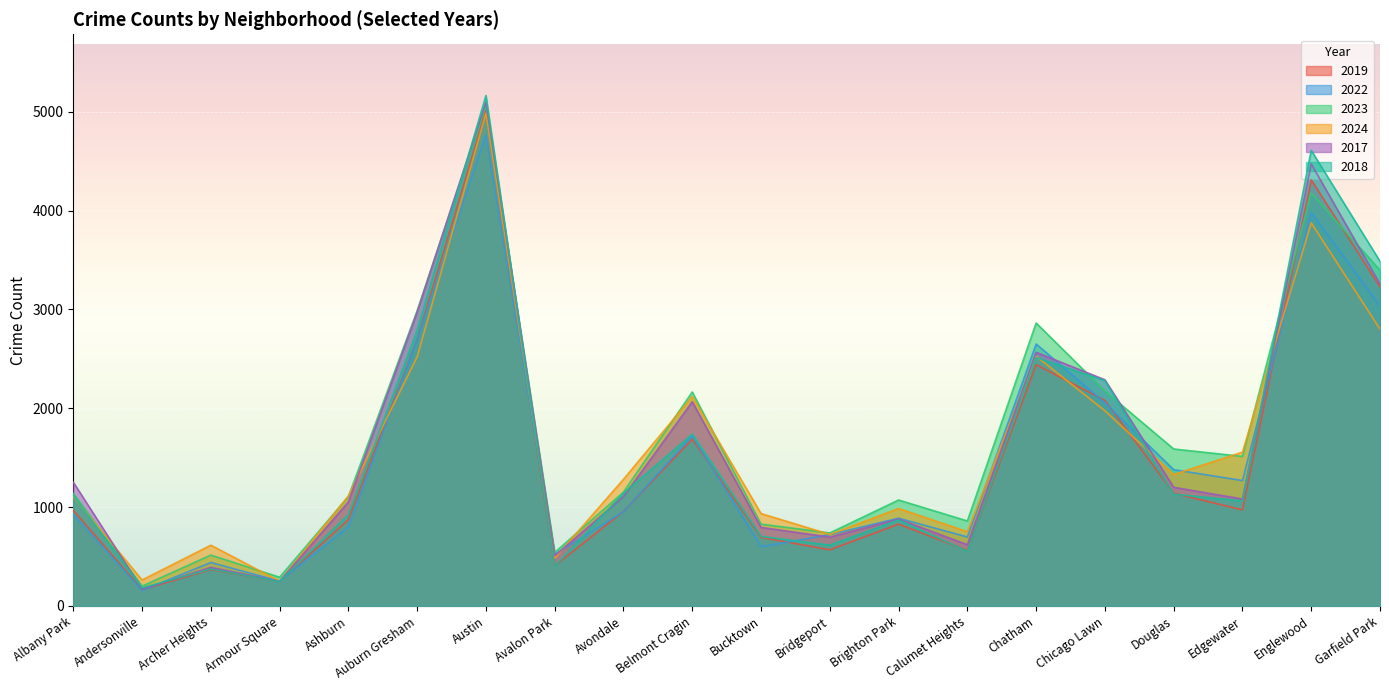

True or false: 2019 and 2024 intersect in this chart.

True